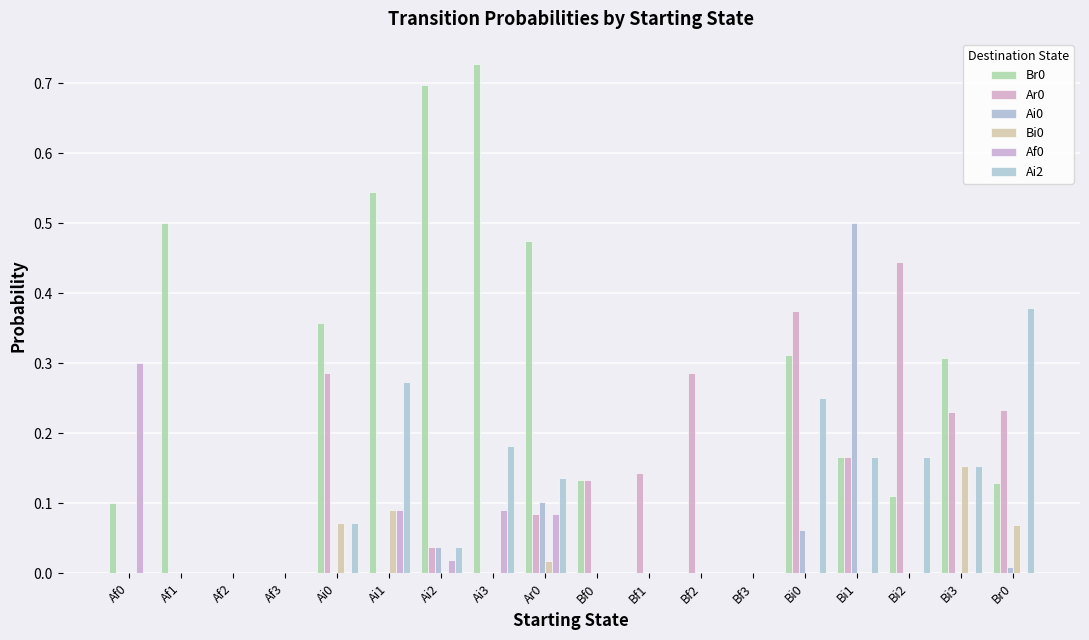

What is the label of the 15th bar from the right?

Af3